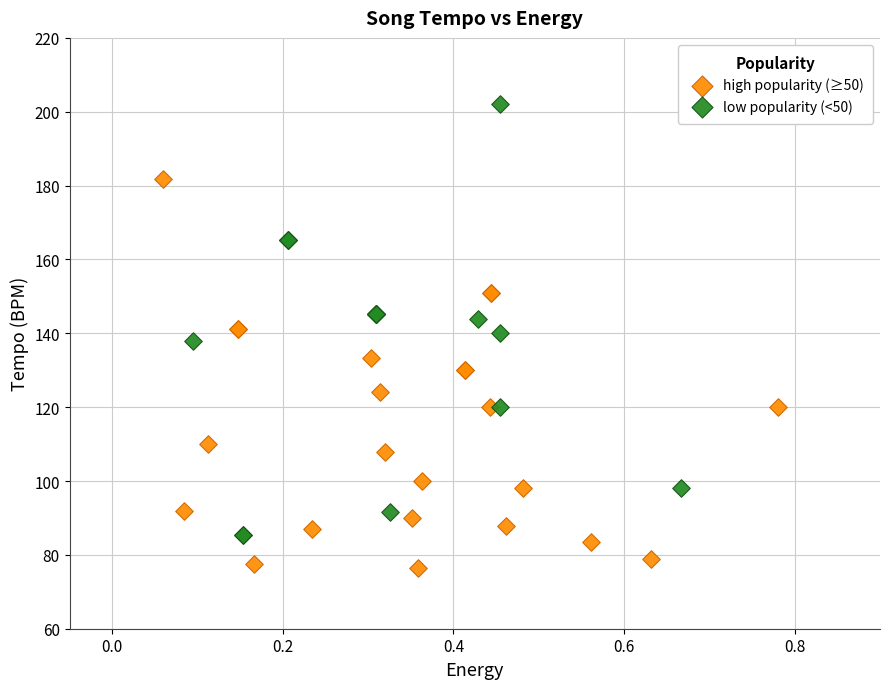

Which series has the widest spread of Y values?

low popularity (<50)